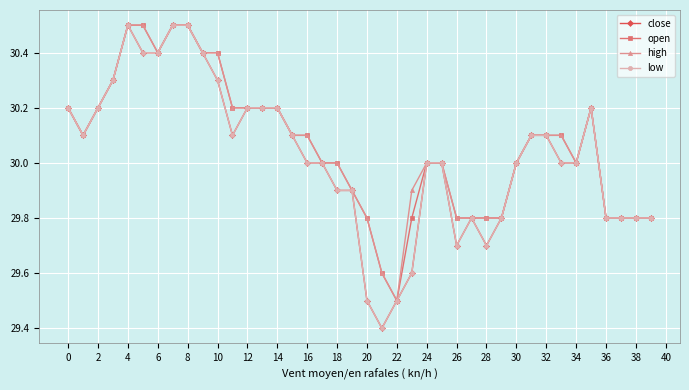

Does the chart have visible grid lines?

Yes